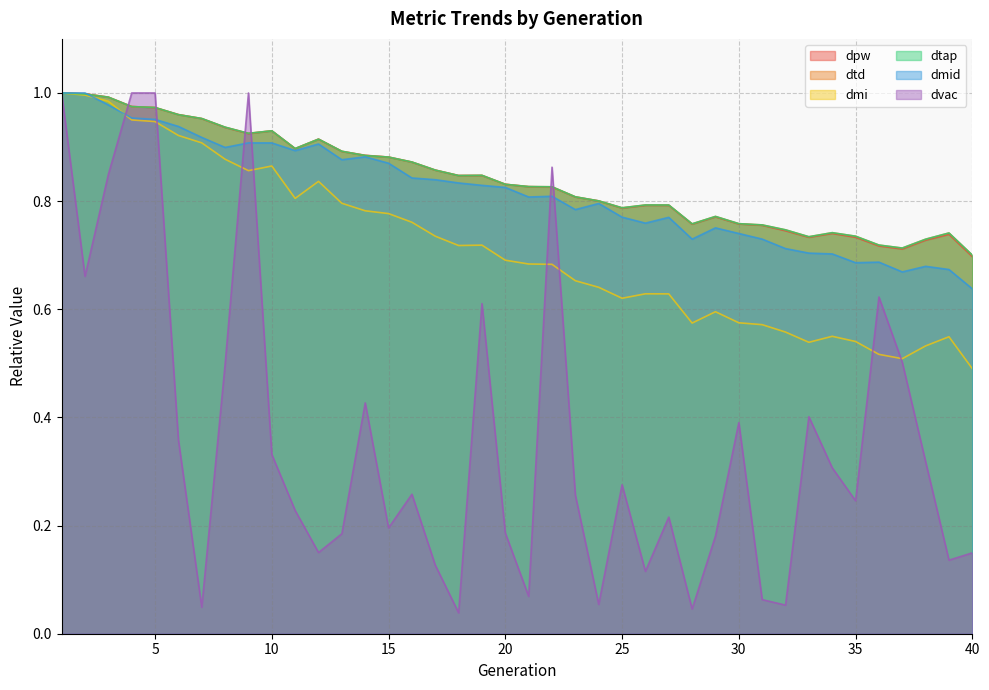

Does the chart display data point markers on the line(s)?

No